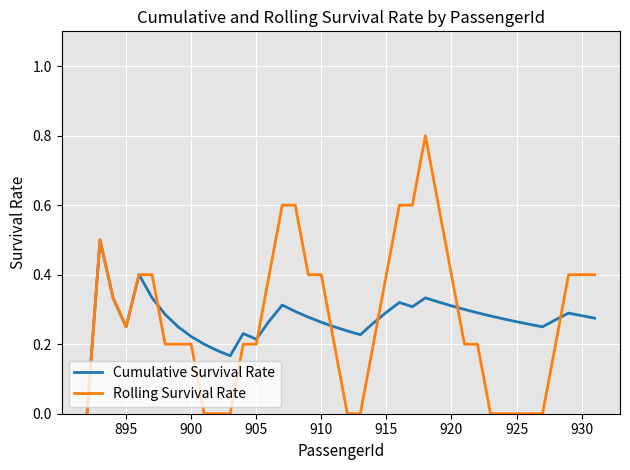

What is the highest value of the Rolling Survival Rate series?

0.8